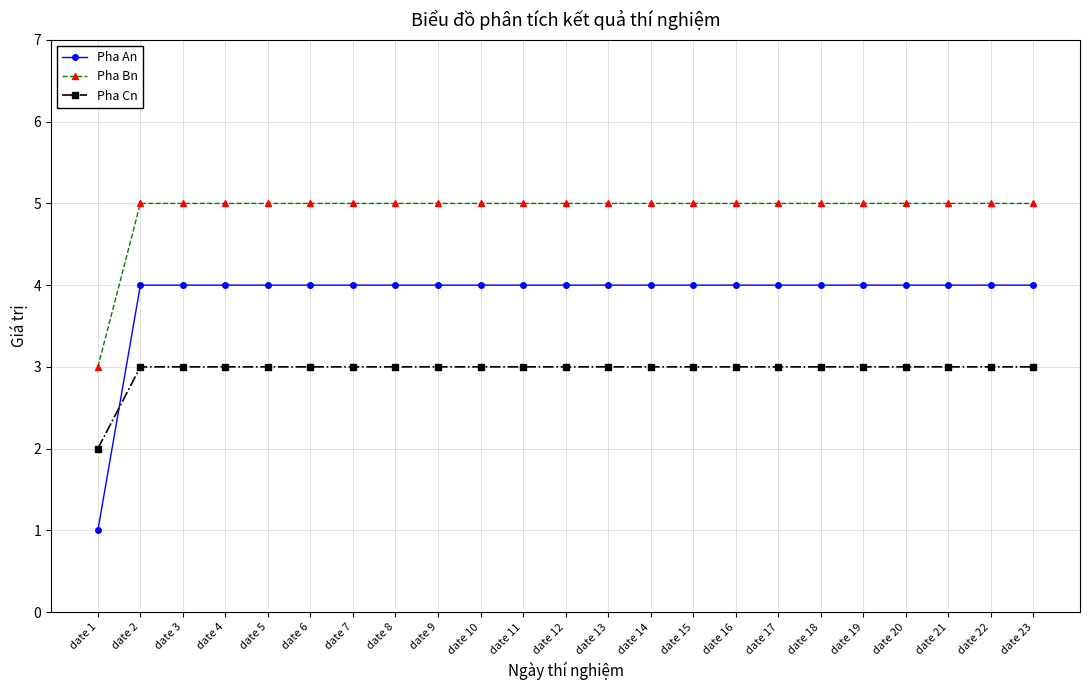

Which series has the widest spread of values?

Pha An